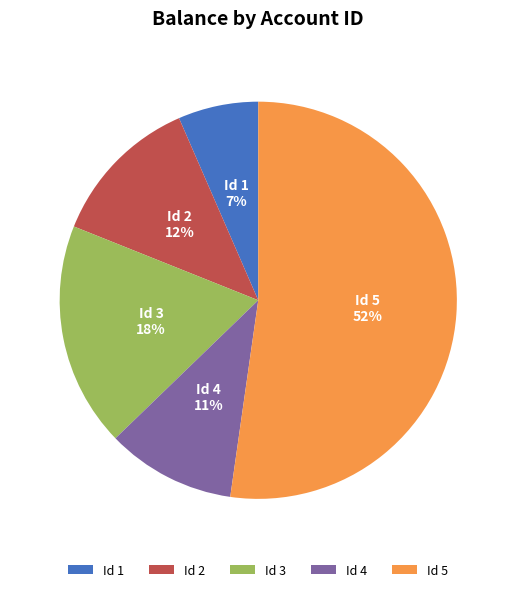

To the nearest percent, what is the average slice percentage?

20%